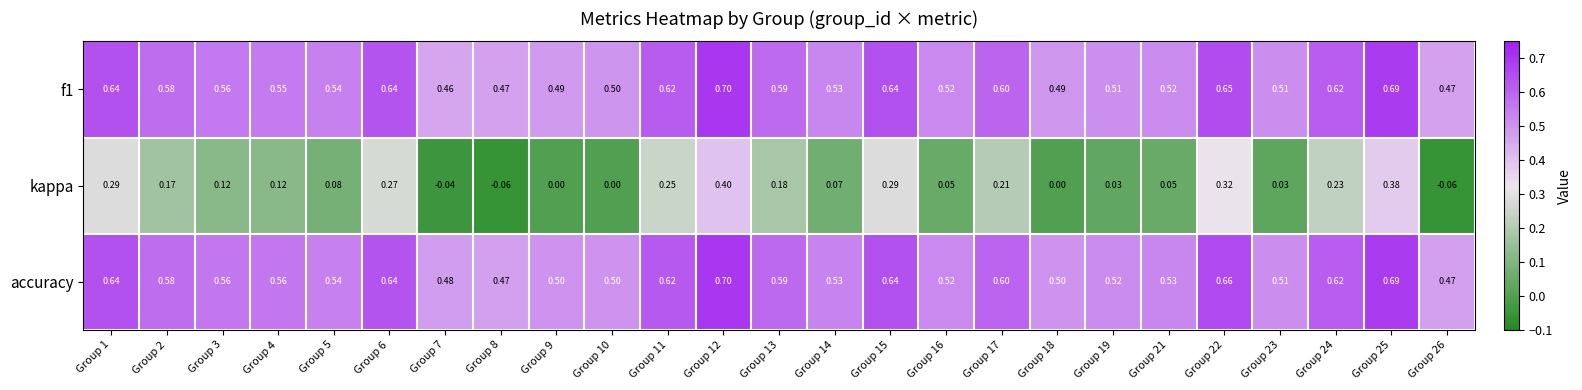

Is the value of f1 at Group 14 greater than the value of kappa at Group 12?

Yes